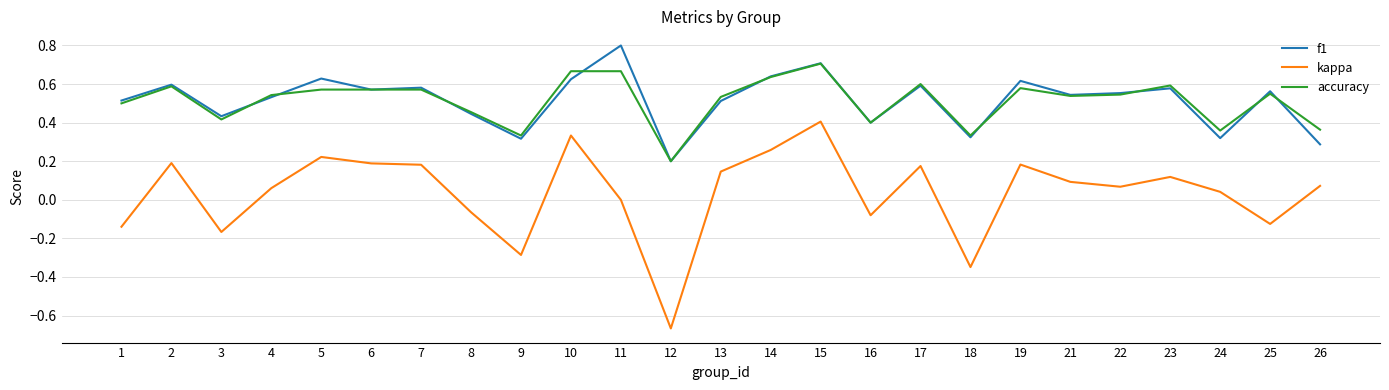

What is the greatest value displayed?

0.8